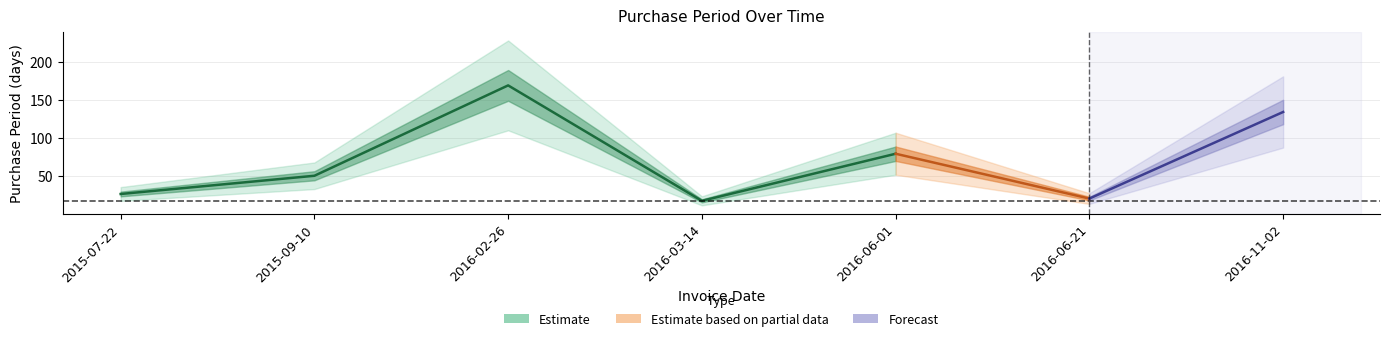

List the labels in order of value, smallest first.

2016-03-14, 2016-06-21, 2015-07-22, 2015-09-10, 2016-06-01, 2016-11-02, 2016-02-26